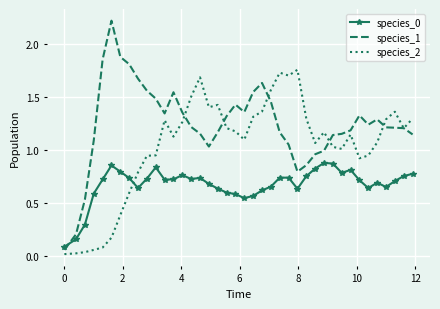

Which series has the largest range (max minus min)?

species_1